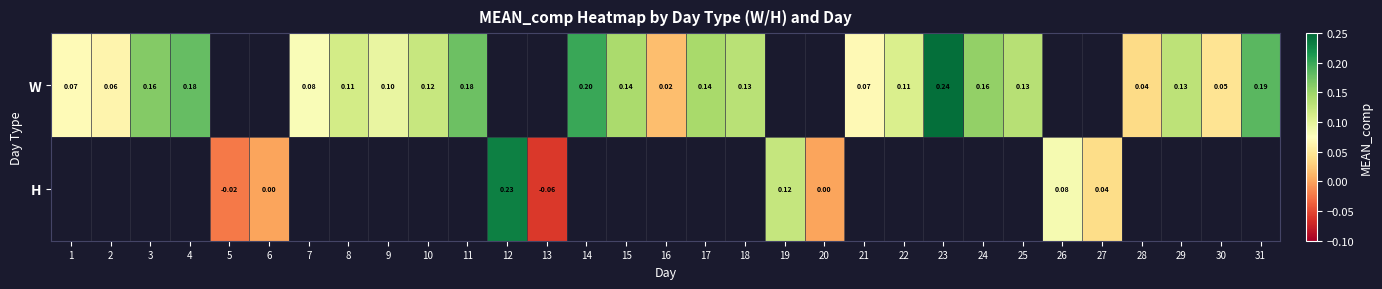

Is the value of H at 2 greater than the value of W at 10?

No